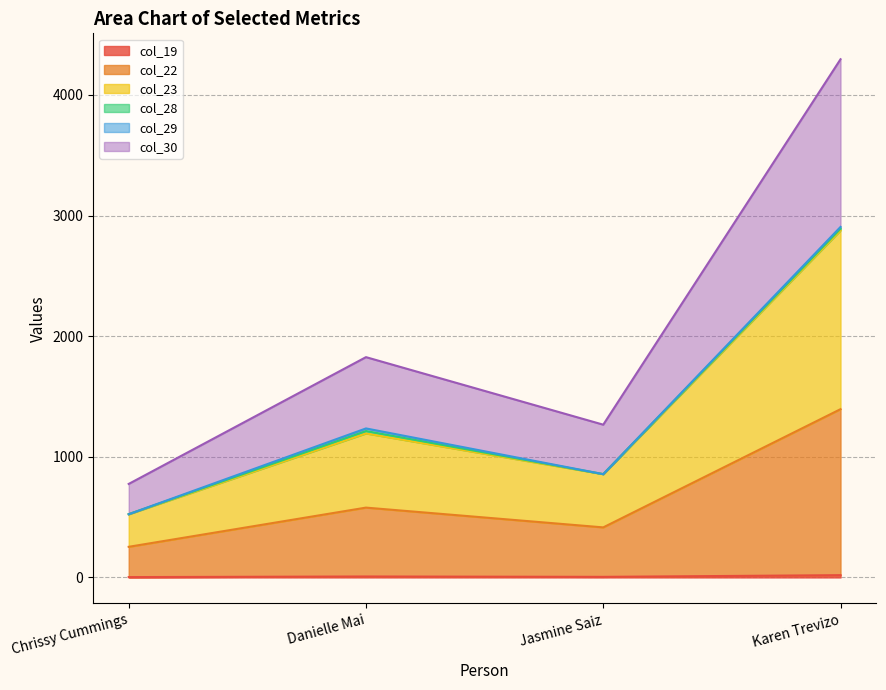

The col_30 series shows 2205.3 at Jasmine Saiz. True or false?

False